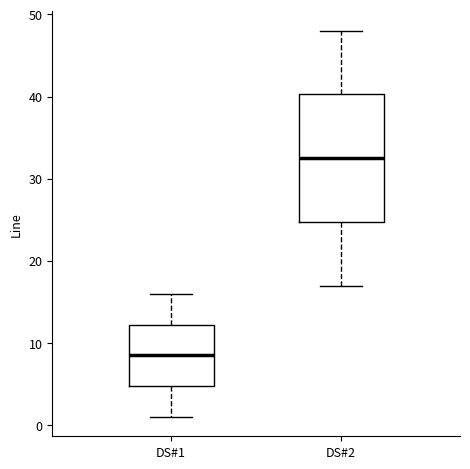

Which box's median line is the highest?

DS#2